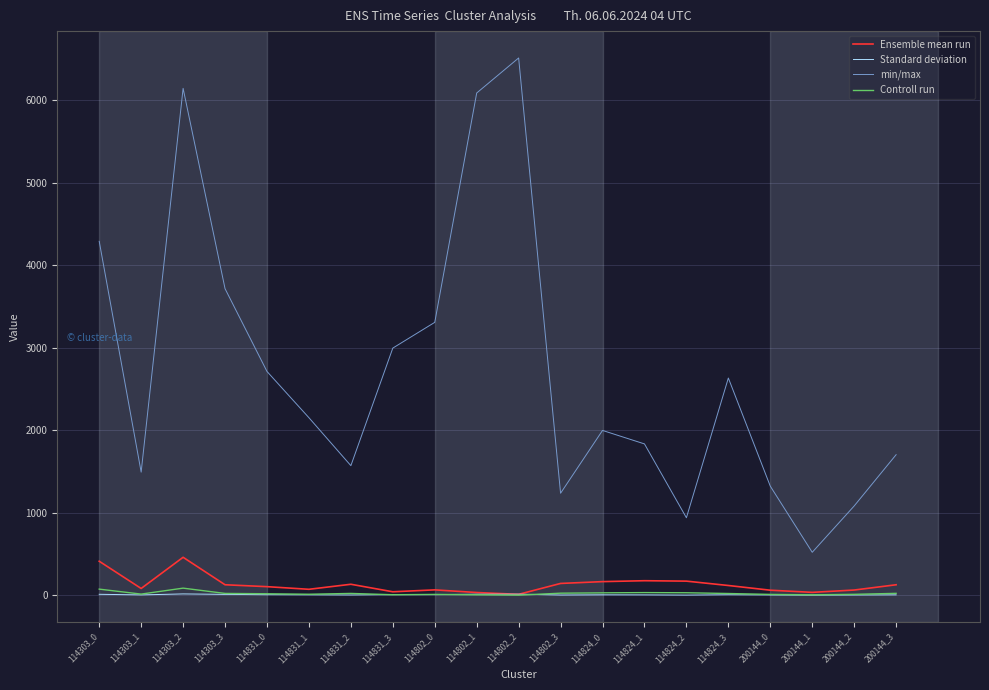

The min/max series shows 1571.4 at 114831_2. True or false?

True